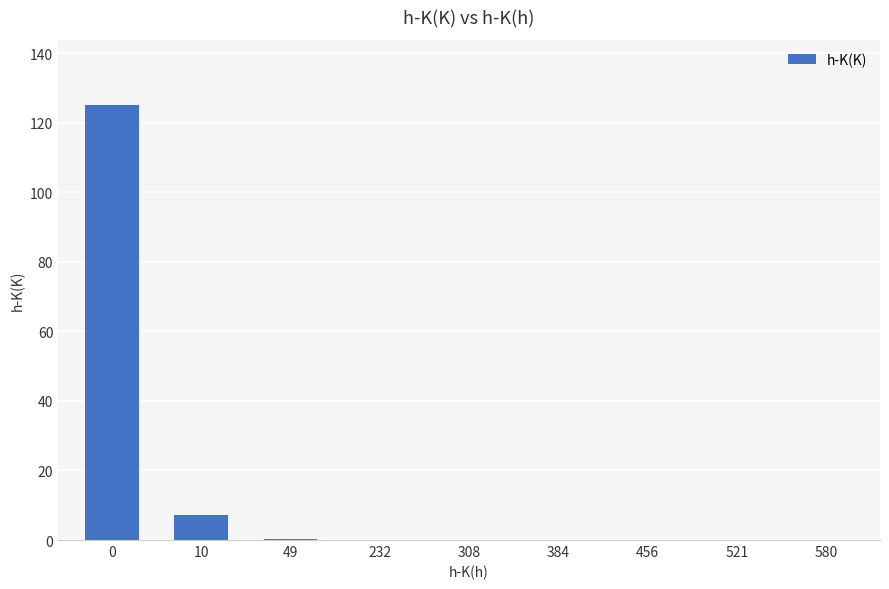

At which label is the value closest to 62?

10